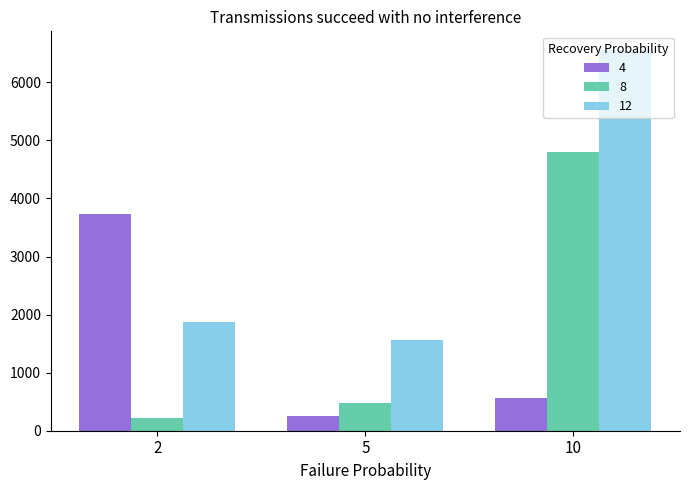

The value of 4 at 5 is 252.6. True or false?

True